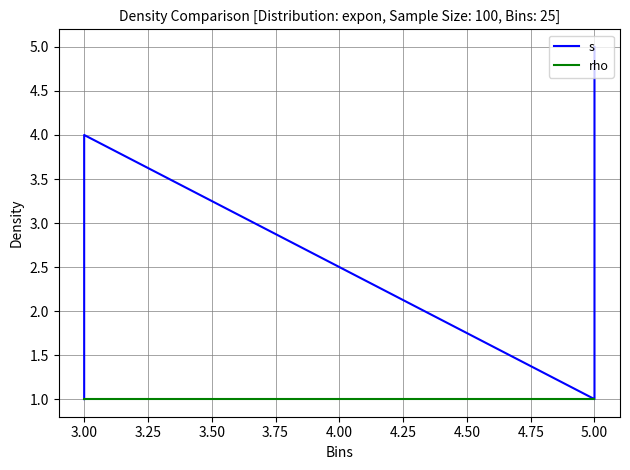

How many data points does each series have?

8